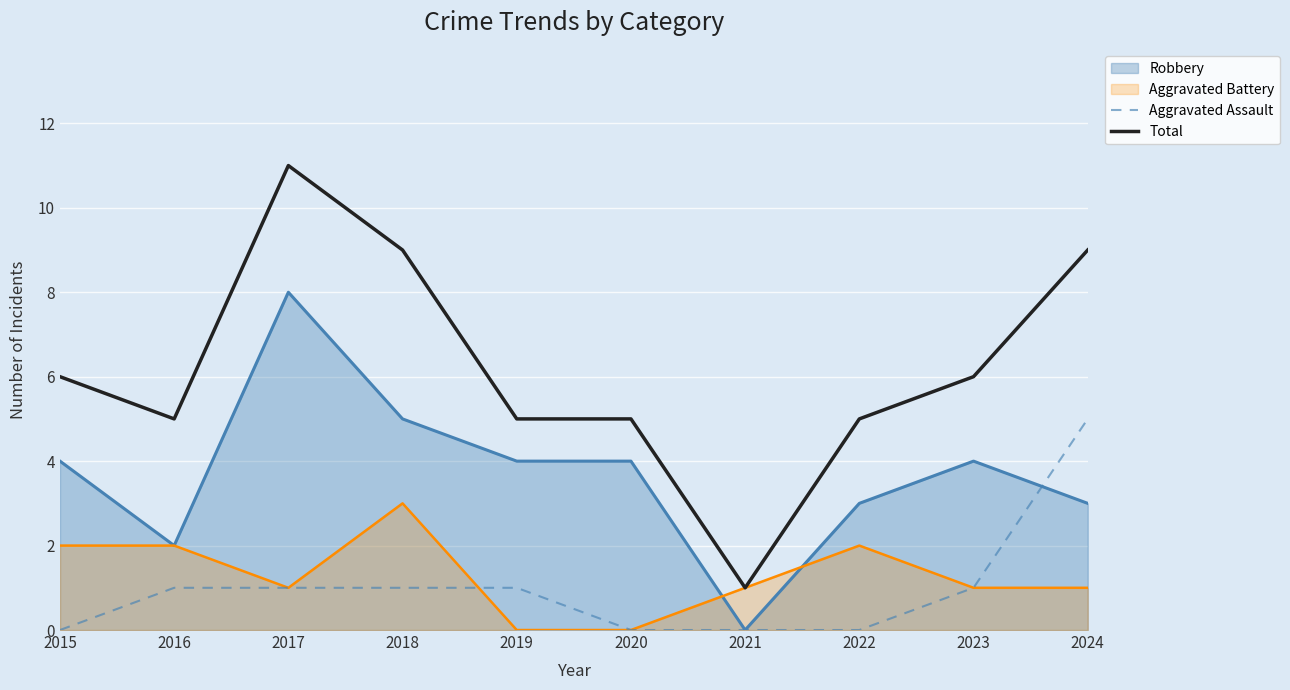

What is the maximum value for Aggravated Assault?

5